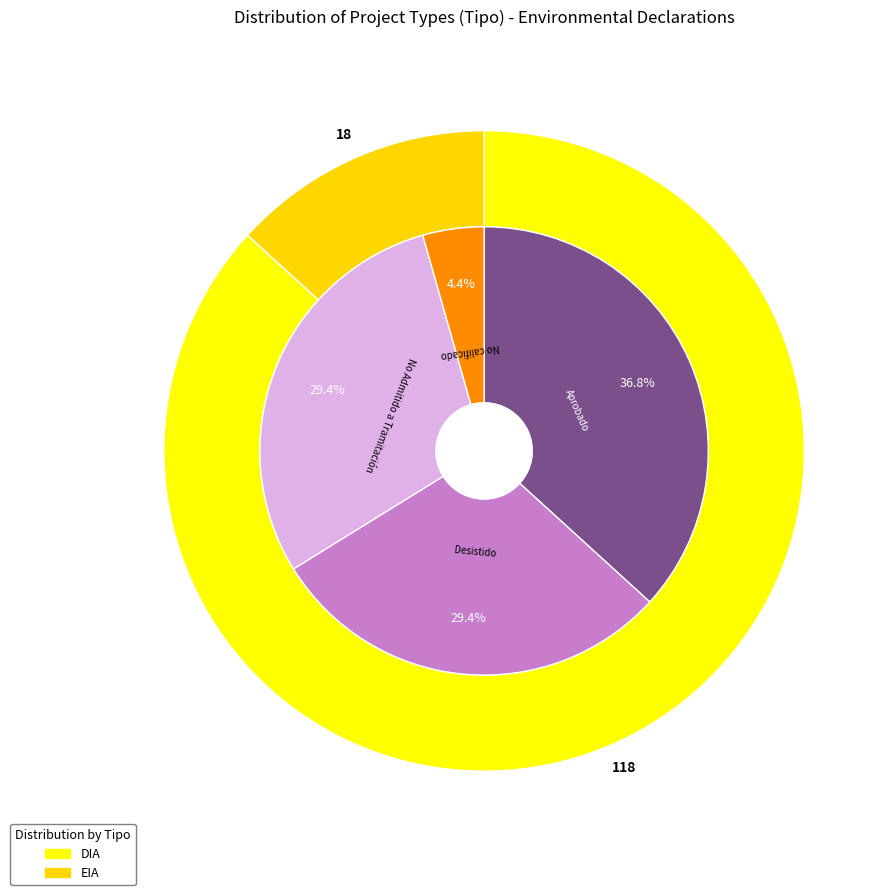

To the nearest percent, what is the average slice percentage?

50%